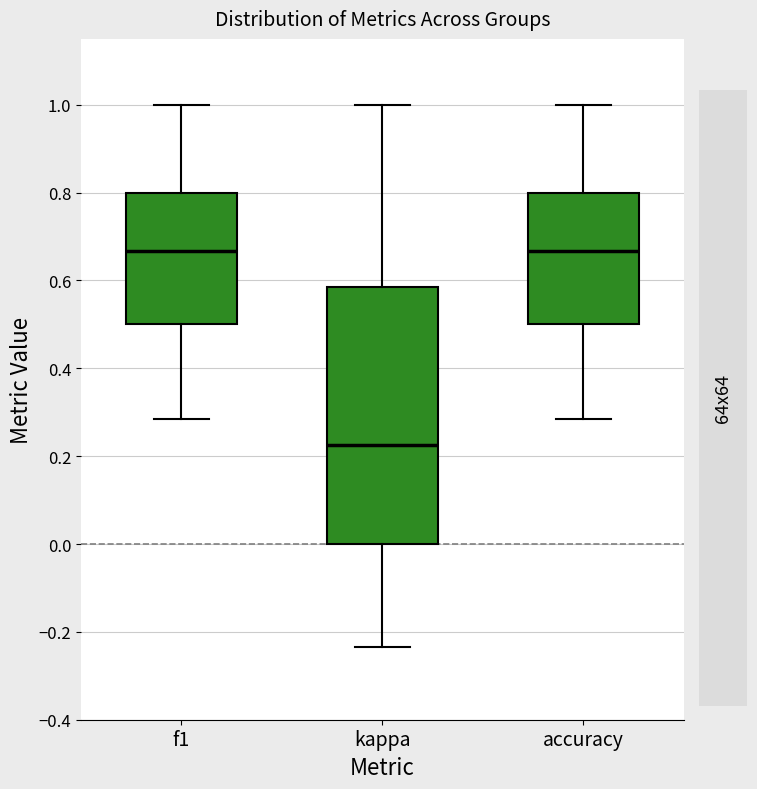

Reading left to right, transcribe this box plot: for each box, give where its median line is, the range the box spans, and where its two whiskers end, as read against the y-axis. The values are not printed on the chart, so give them approximately, as read against the axis.

f1: median 0.66, box 0.50 to 0.80, whiskers 0.28 to 1.00
kappa: median 0.22, box 0.00 to 0.58, whiskers -0.24 to 1.00
accuracy: median 0.66, box 0.50 to 0.80, whiskers 0.28 to 1.00